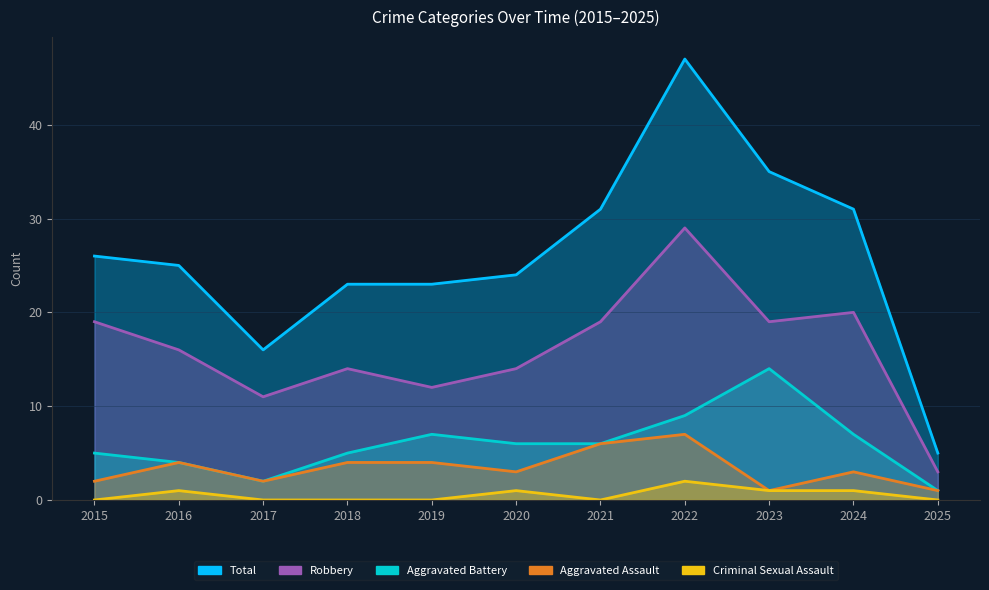

Does the chart display data point markers on the line(s)?

No